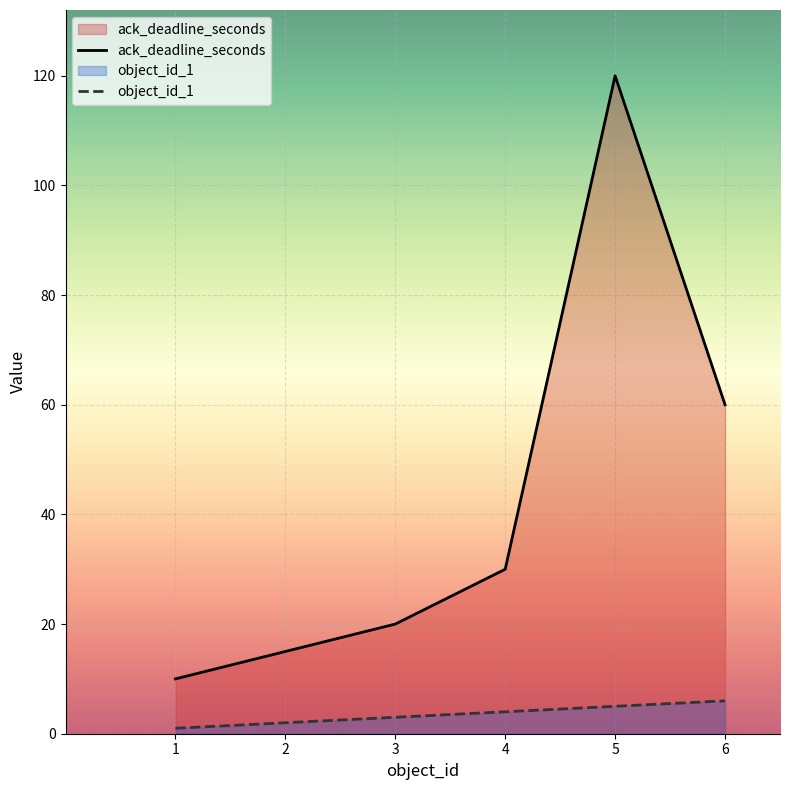

Is it true that object_id_1 equals 4 at 4?

True